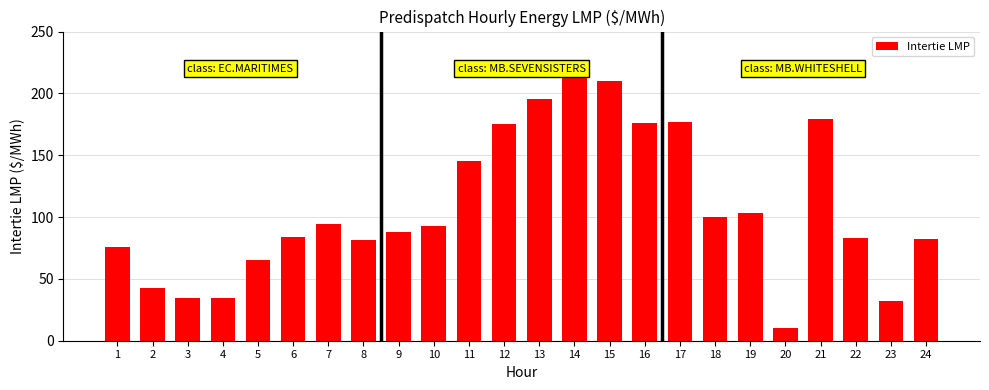

The chart shows a value of 254.0 at 12. True or false?

False